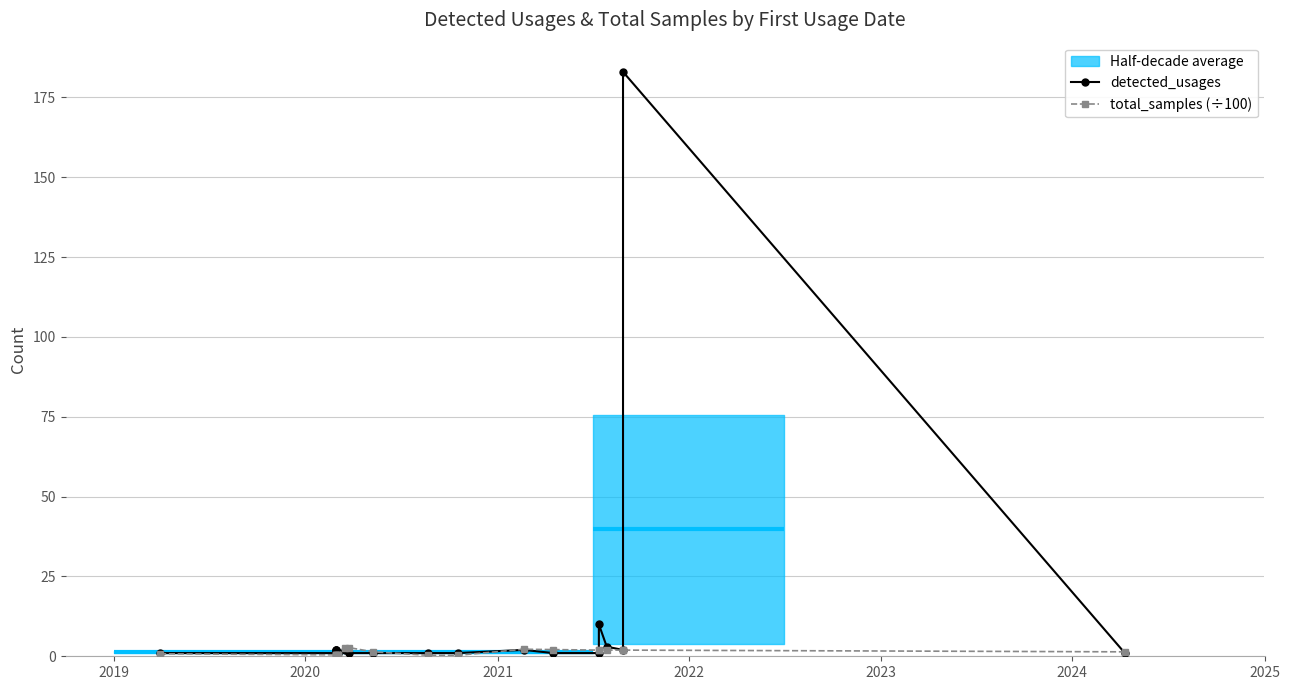

Which series has the largest range (max minus min)?

detected_usages